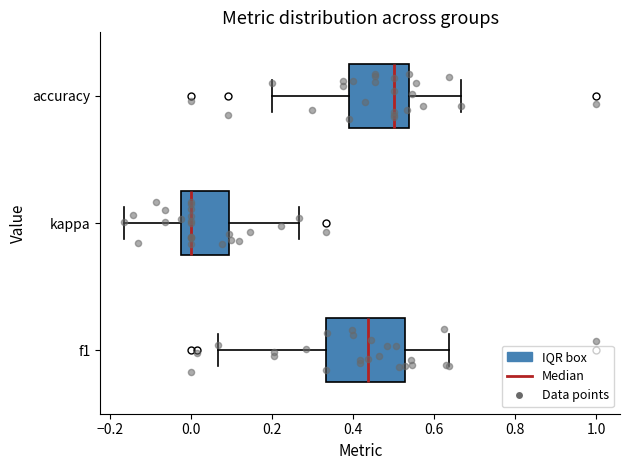

Where does the right whisker of the box for f1 end on the x-axis? The values are not printed on the chart, so give them approximately, as read against the axis.

0.64